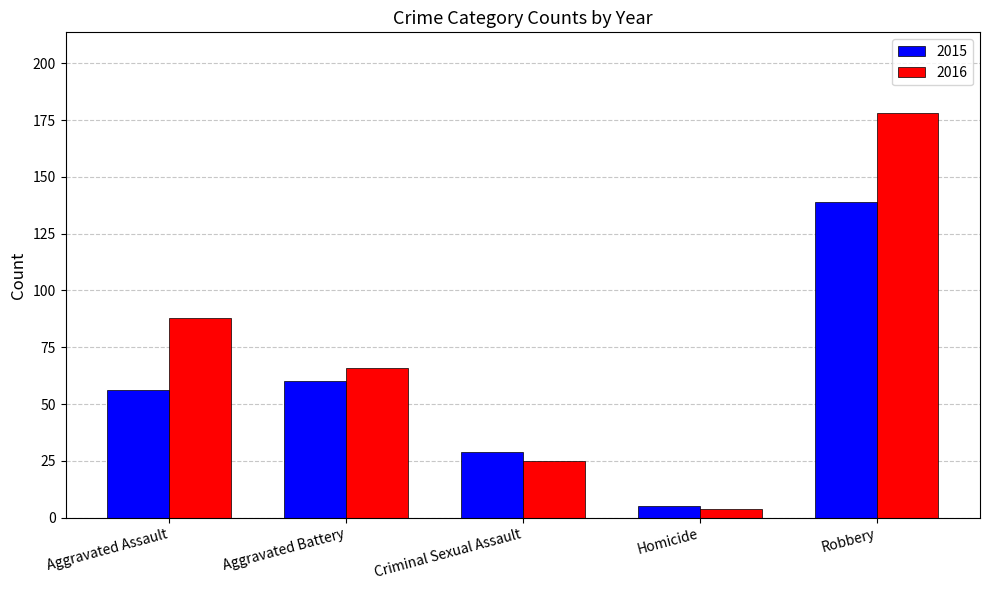

What is the total value across all series at Homicide?

9